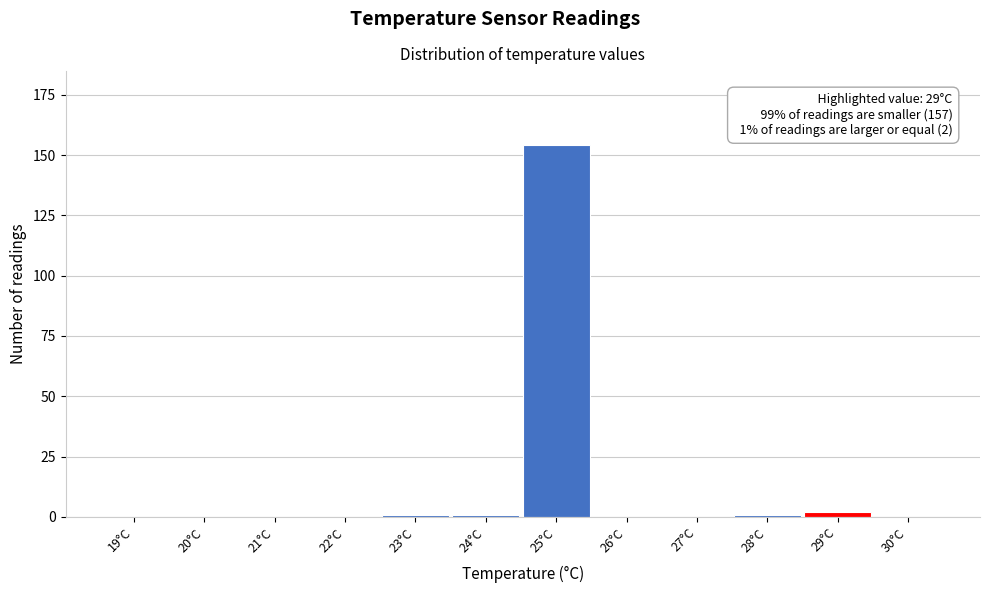

Reading left to right, transcribe all the data shown in this chart.

19°C=0	20°C=0	21°C=0	22°C=0	23°C=1	24°C=1	25°C=154	26°C=0	27°C=0	28°C=1	29°C=2	30°C=0